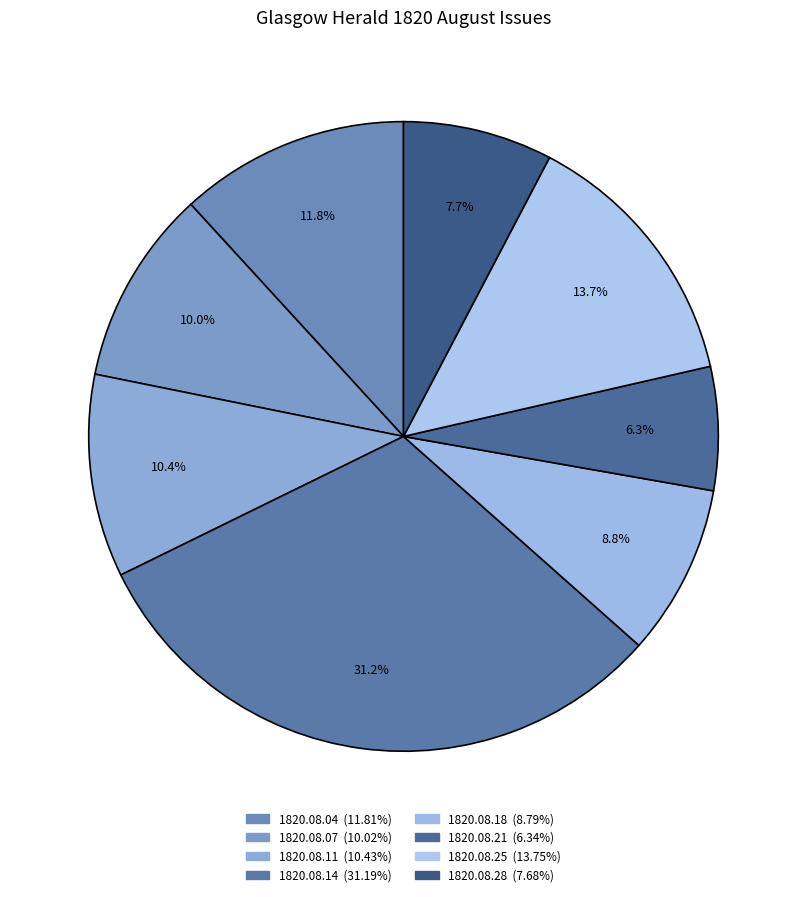

How many slices are in this pie chart?

8